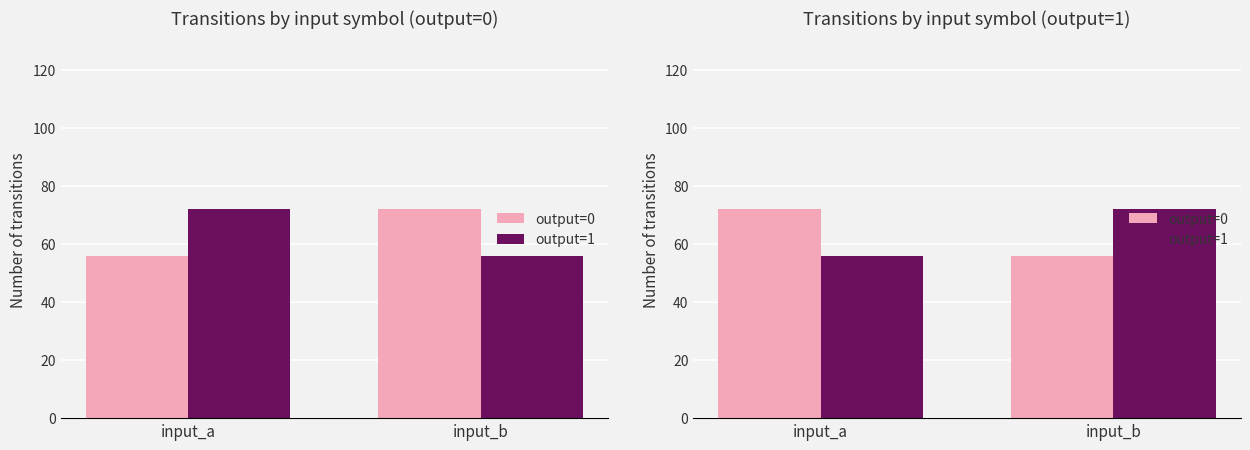

The output=1 series shows 36 at input_a. True or false?

False